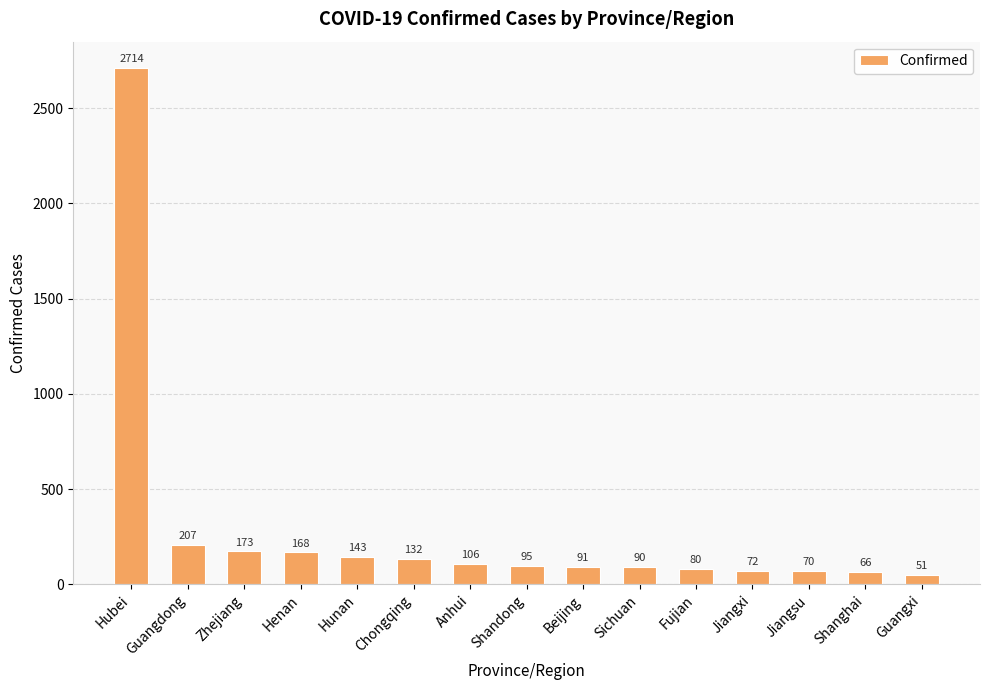

At which label does the data first exceed 95?

Hubei